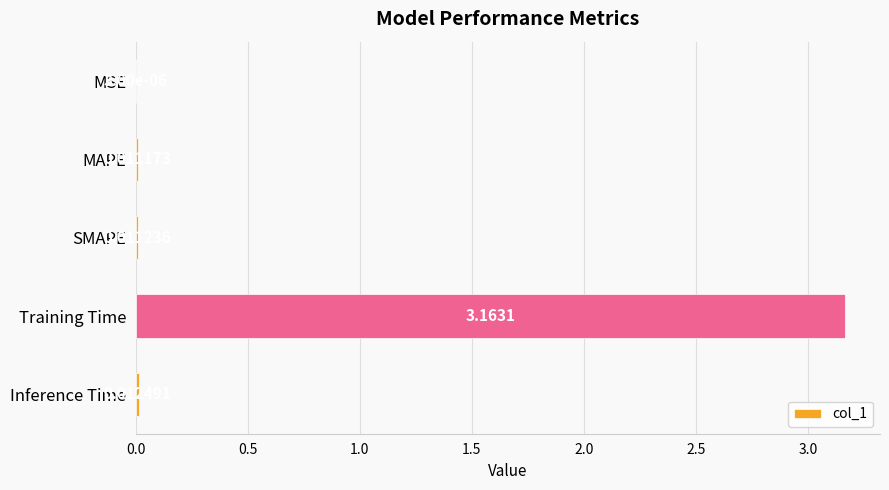

Where is the data nearest to the value 1?

Inference Time